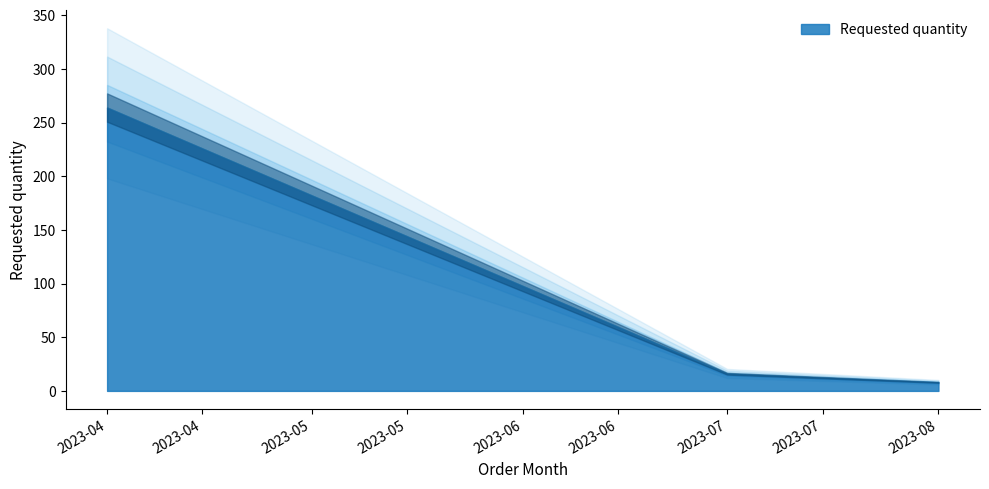

What is the value of the 3rd point from the left?

8